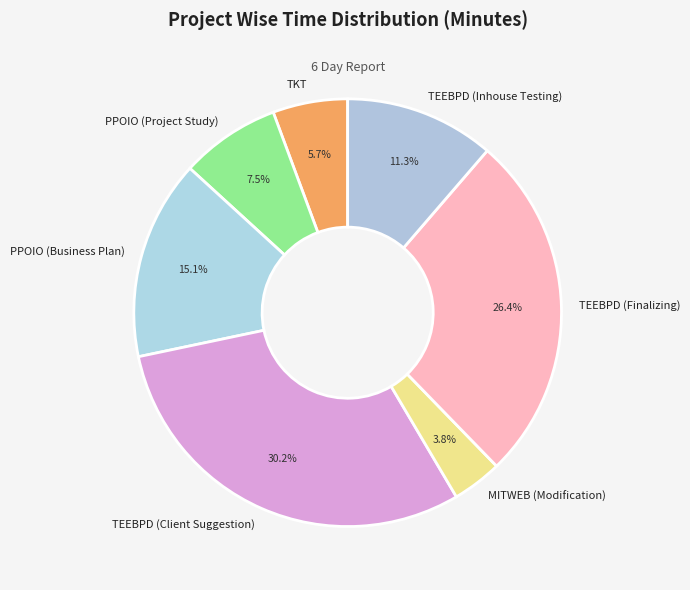

Which slice is the largest?

TEEBPD (Client Suggestion)